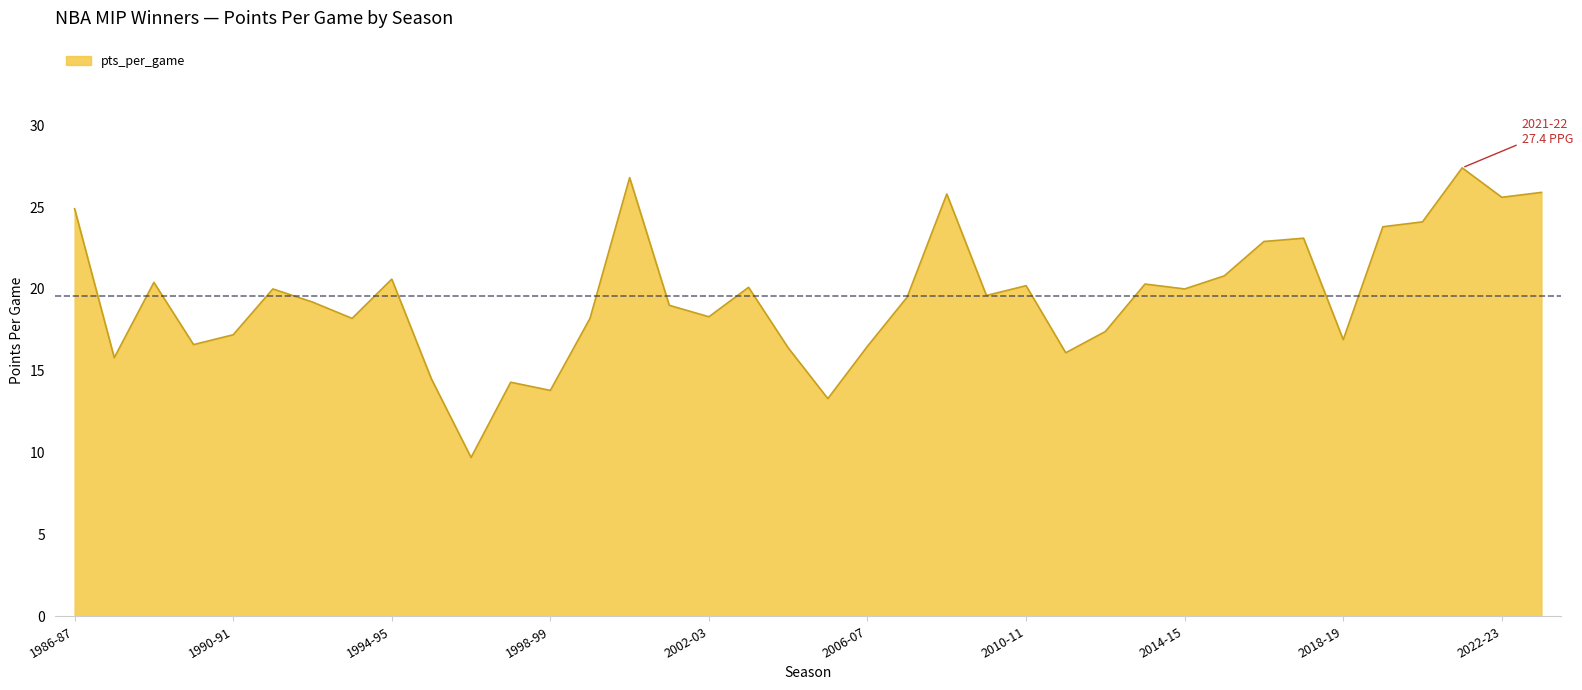

What is the minimum value shown in the chart?

9.7